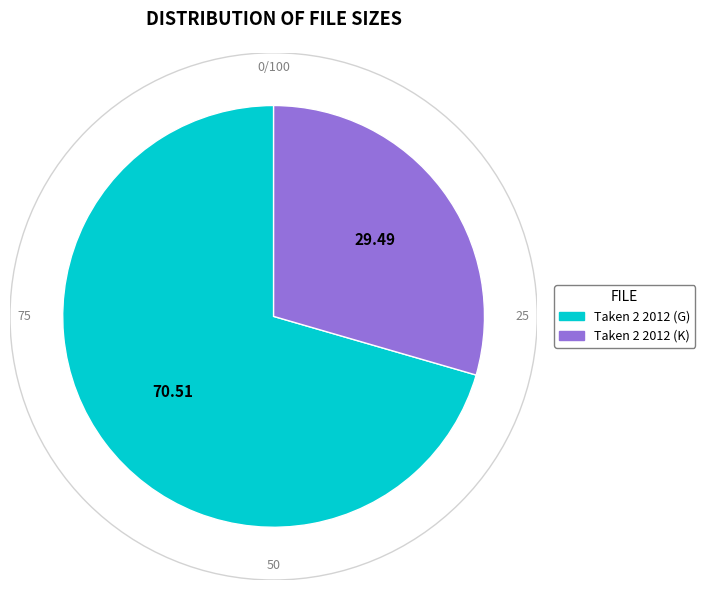

Which slice is the largest?

Taken 2 2012 (G)